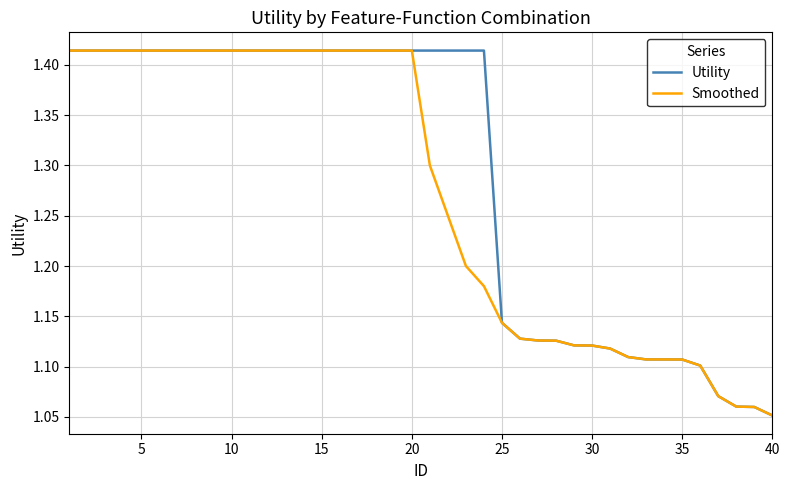

Which series has the largest total across all categories?

Utility